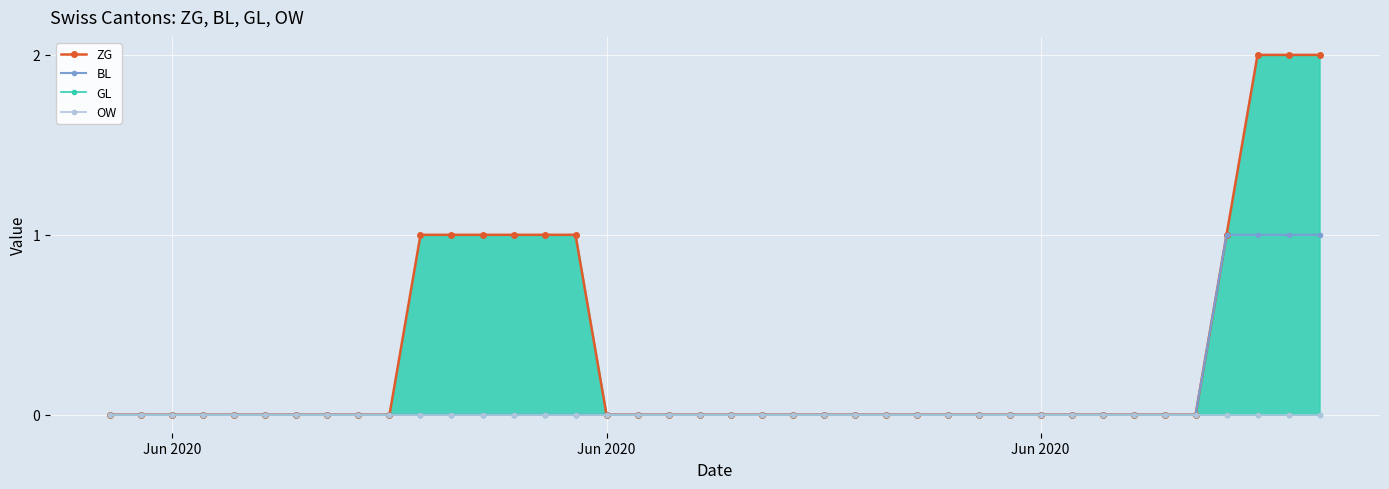

Is the value of GL at 19 greater than the value of ZG at 39?

No